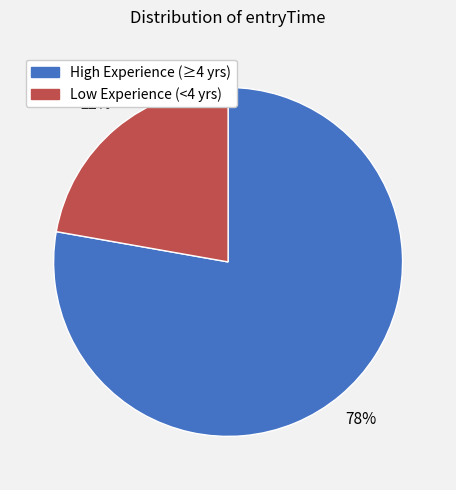

To the nearest percent, what is the average slice percentage?

50%